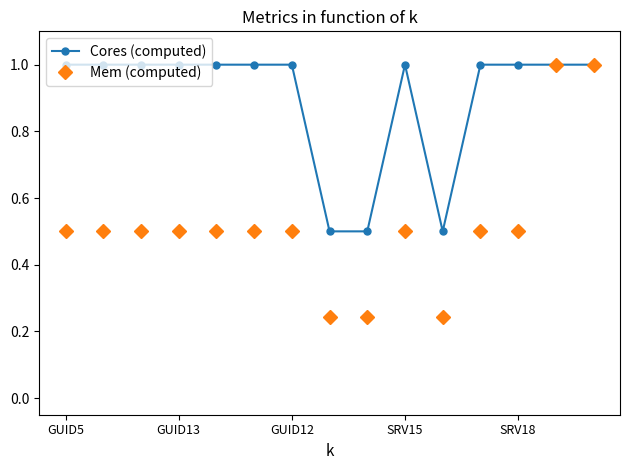

What are all the series names shown in the legend?

Cores (computed), Mem (computed)